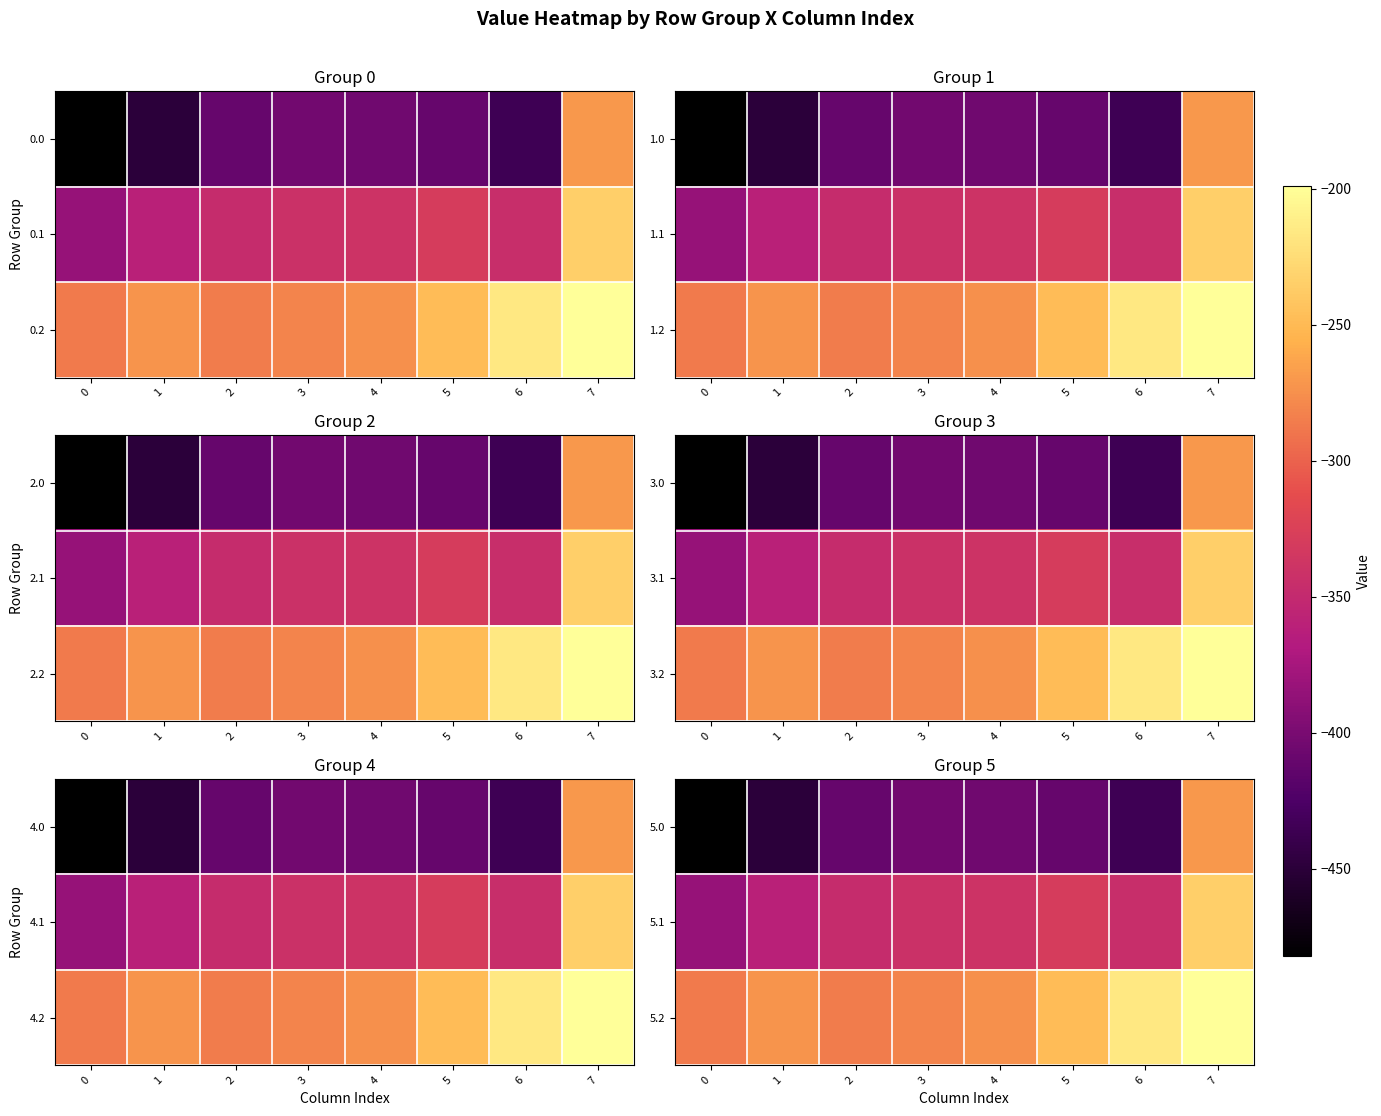

What is the difference between the highest and lowest values at 1?

176.7